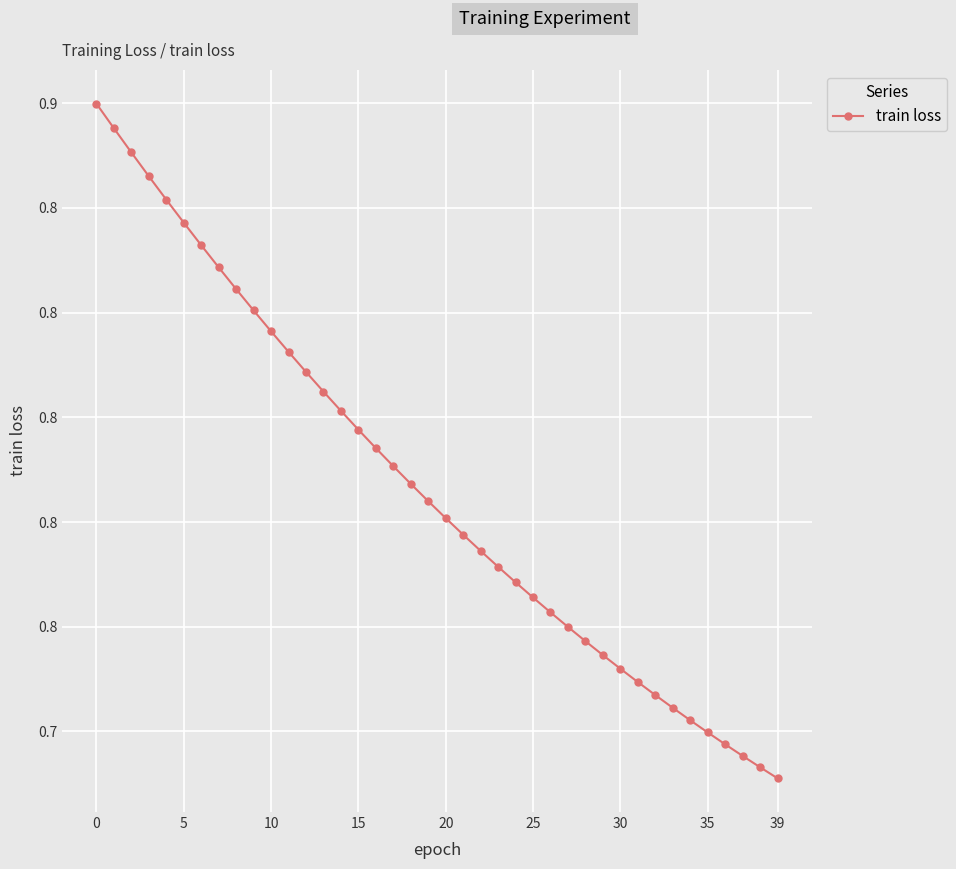

What is the sum of all values?

31.5